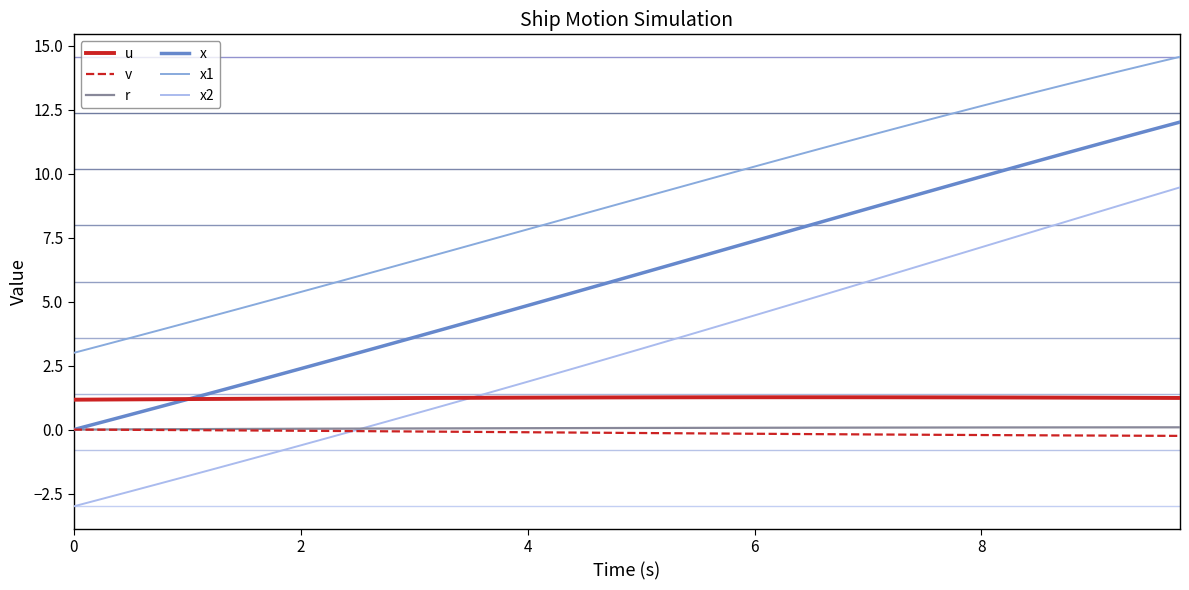

How many distinct data groups are displayed?

6